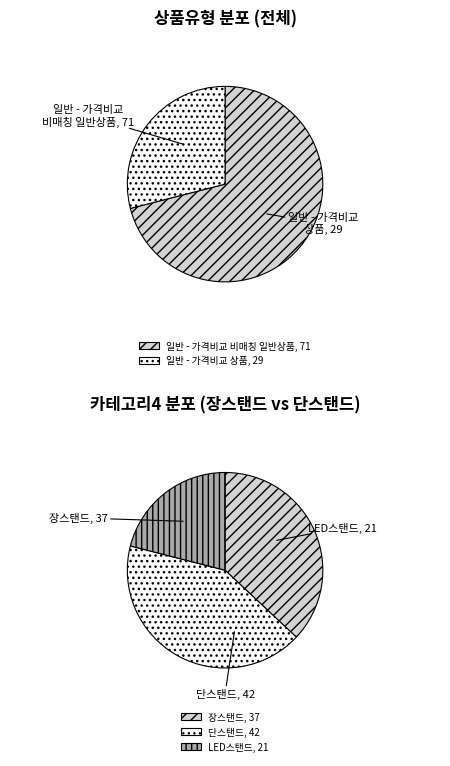

Is there any slice that represents more than half of the pie?

Yes